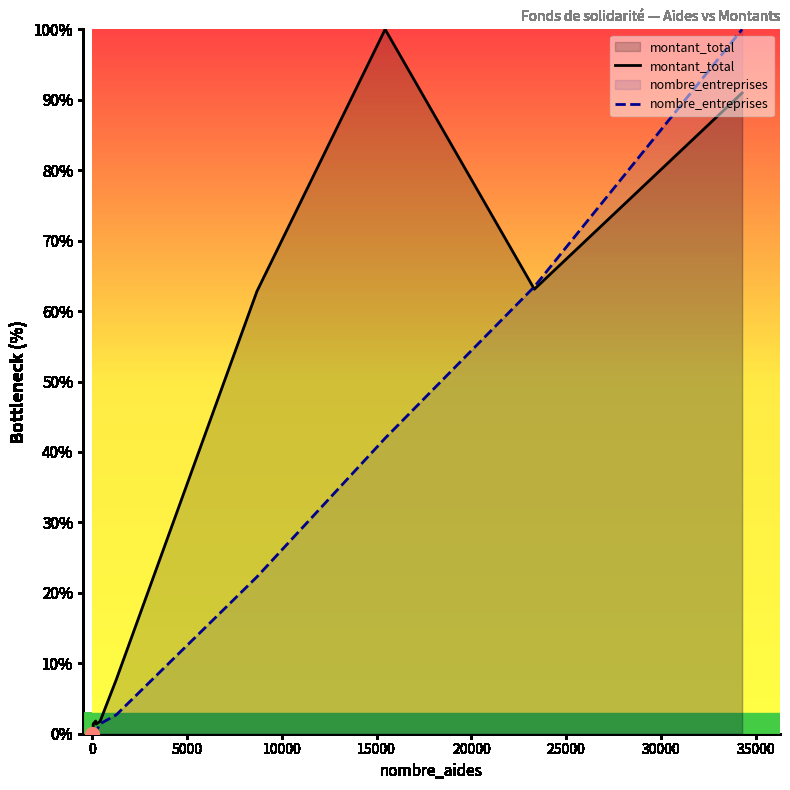

What is the difference between the second highest and minimum values in the nombre_entreprises series?

63.4